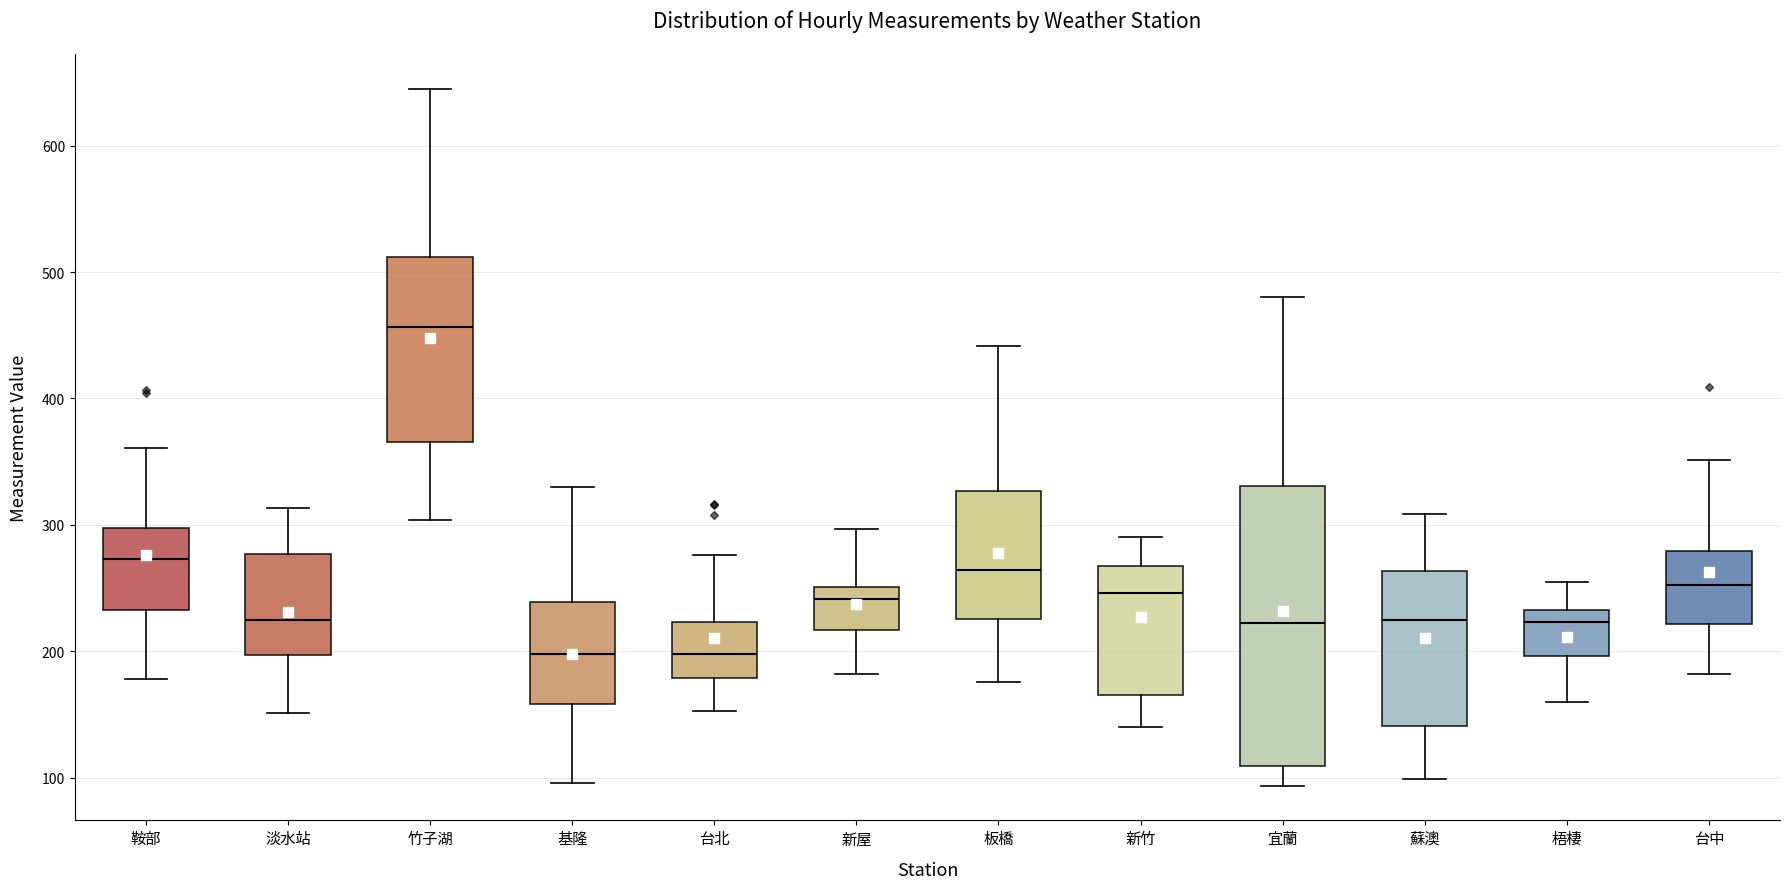

Which box's median line is the highest?

竹子湖